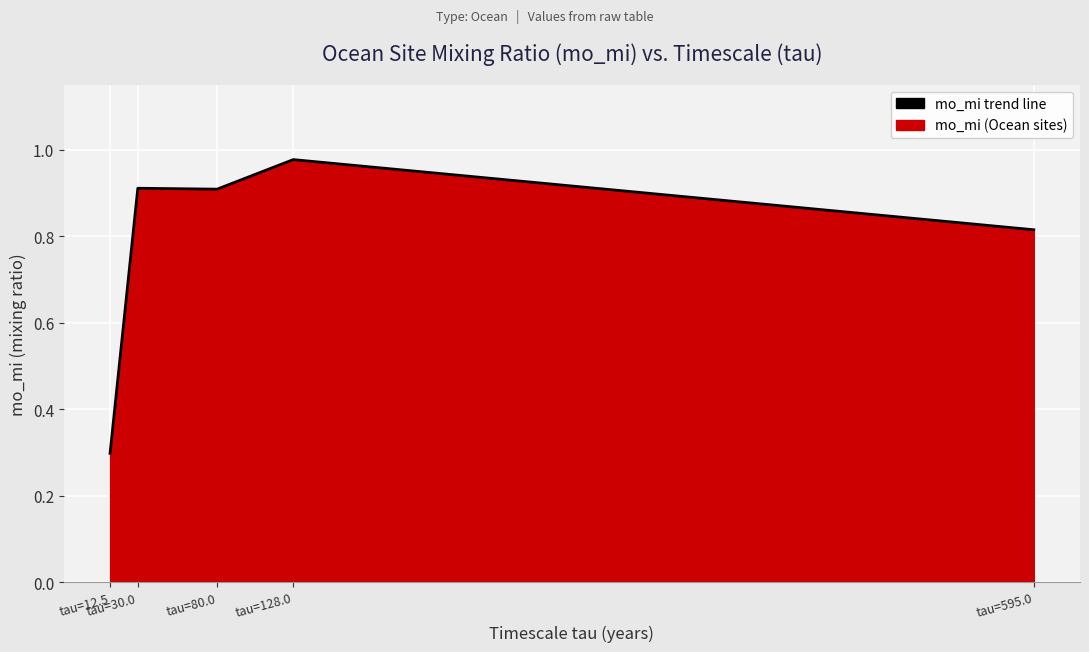

How many interior local peaks (higher than both neighbors) does the data have?

2